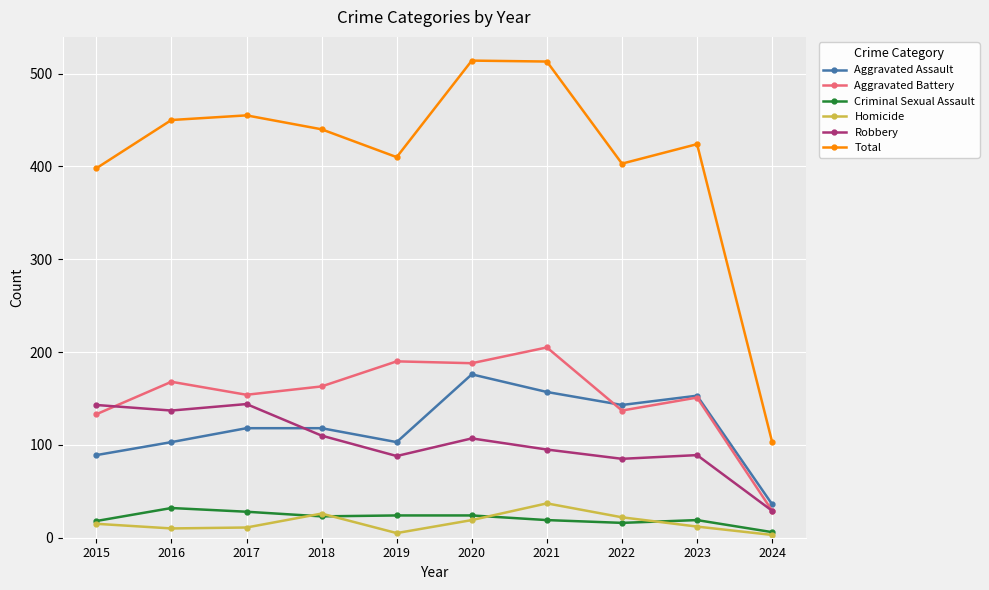

What is the maximum value for Homicide?

37